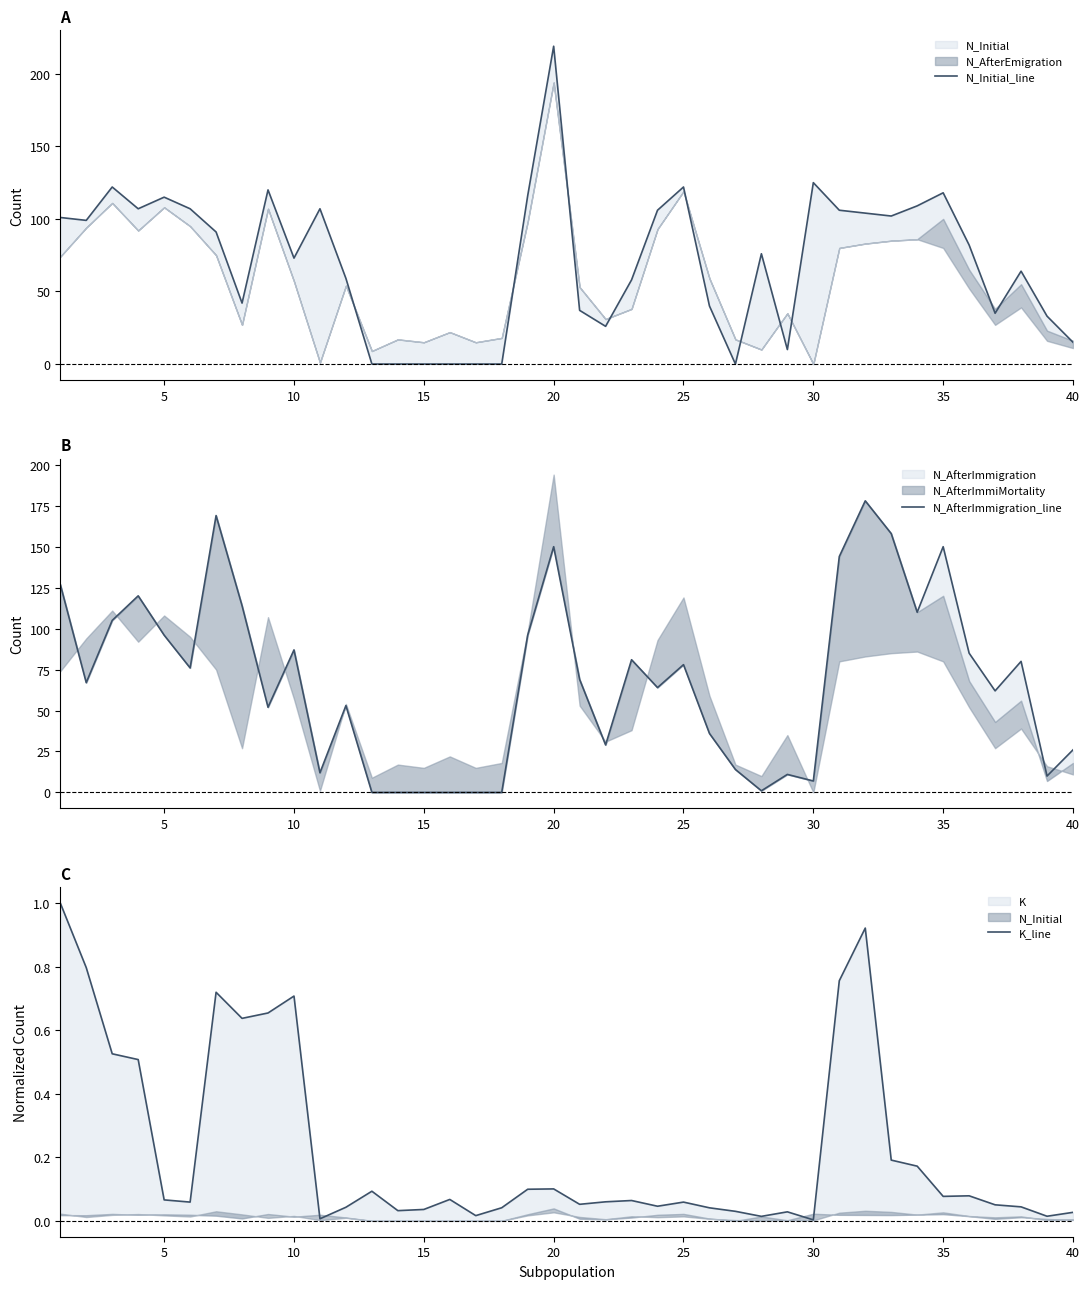

How many lines are shown in the chart?

3